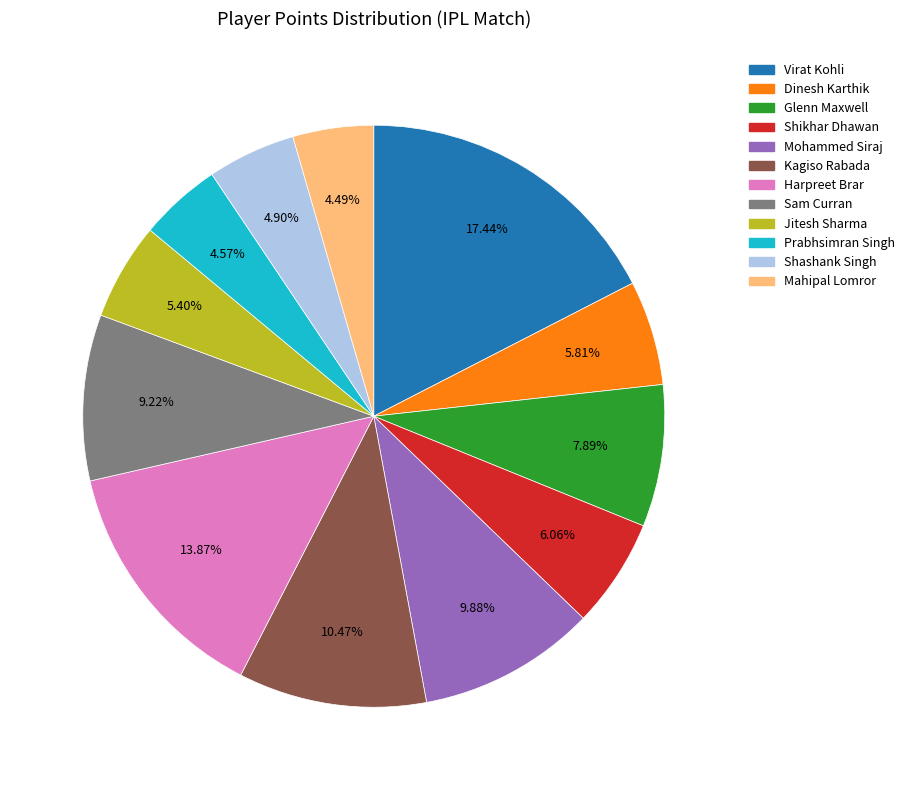

Does any single category account for the majority?

No